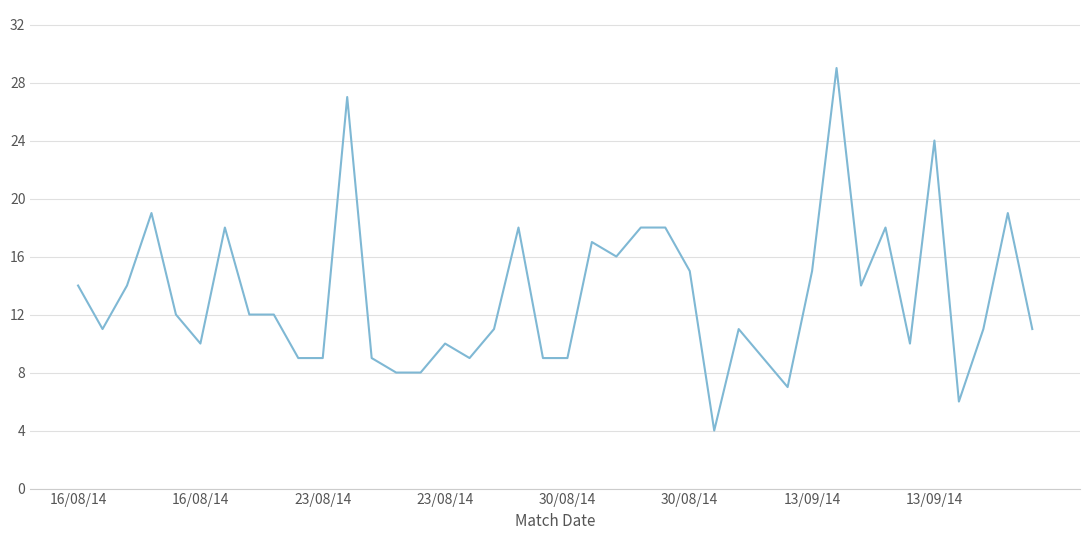

What is the difference between the maximum and minimum values?

25